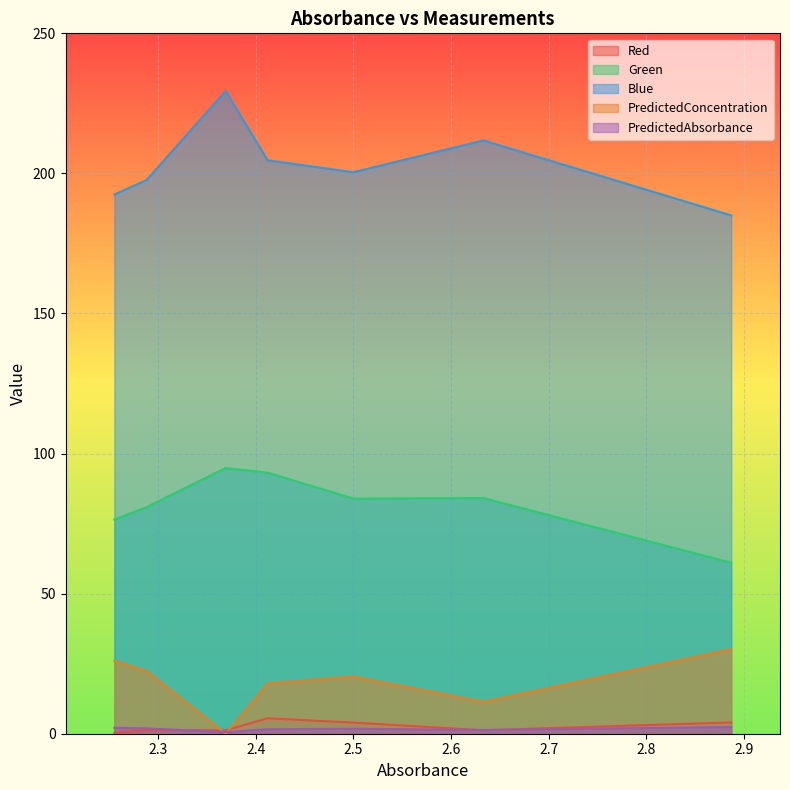

True or false: Red and Blue intersect in this chart.

False